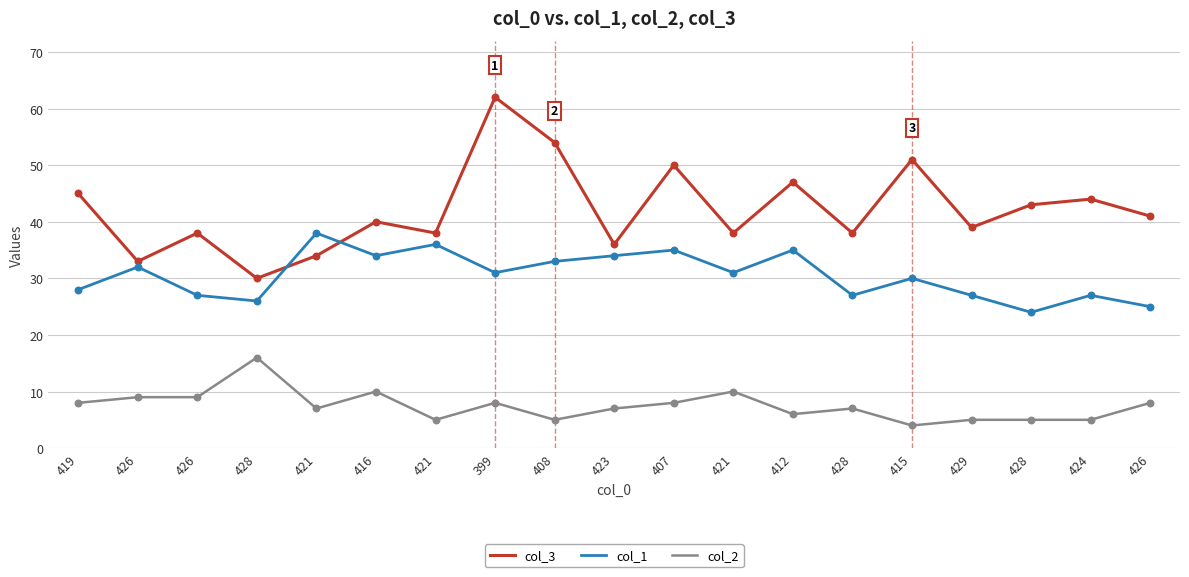

At which category is the sum across all series the highest?

399